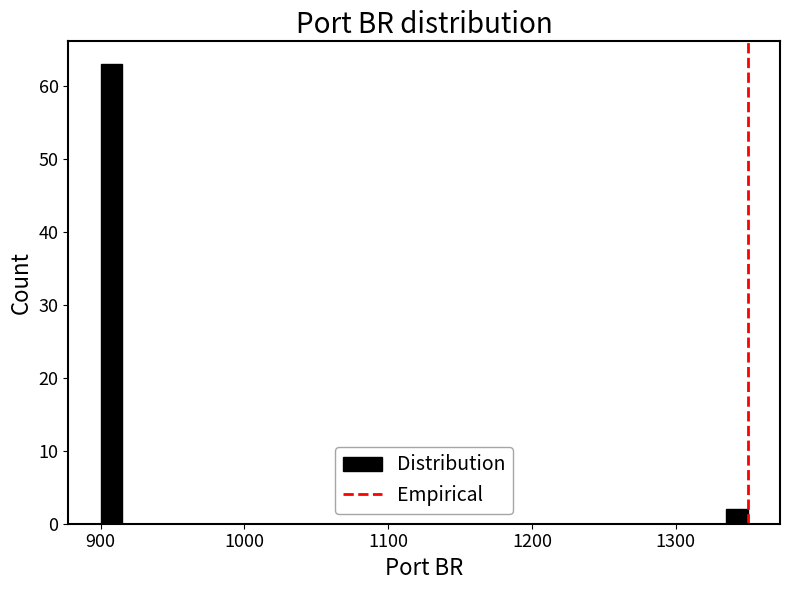

Read against the x-axis, roughly where is the centre of the tallest bar?

910